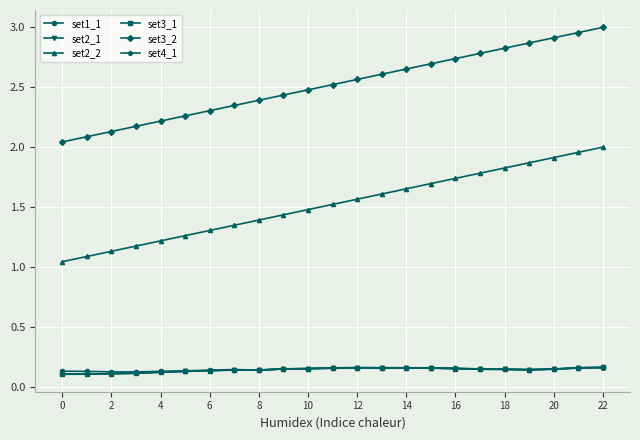

At how many categories does at least one series exceed 1?

23